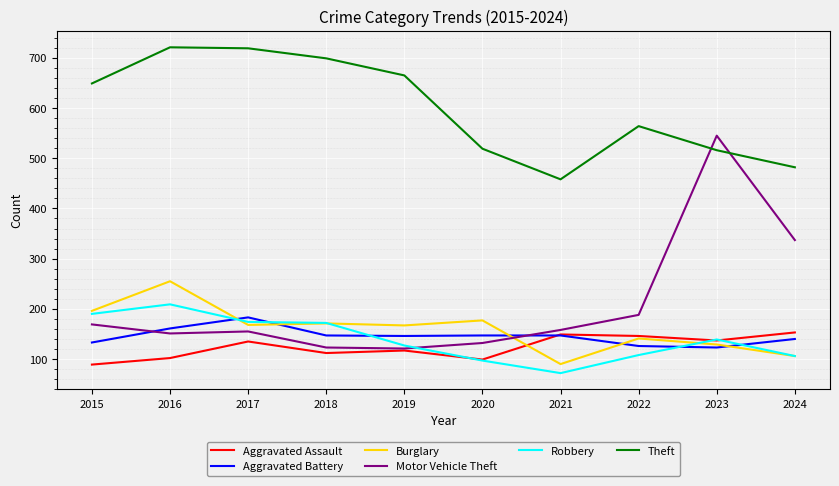

Which series has the widest spread of values?

Motor Vehicle Theft